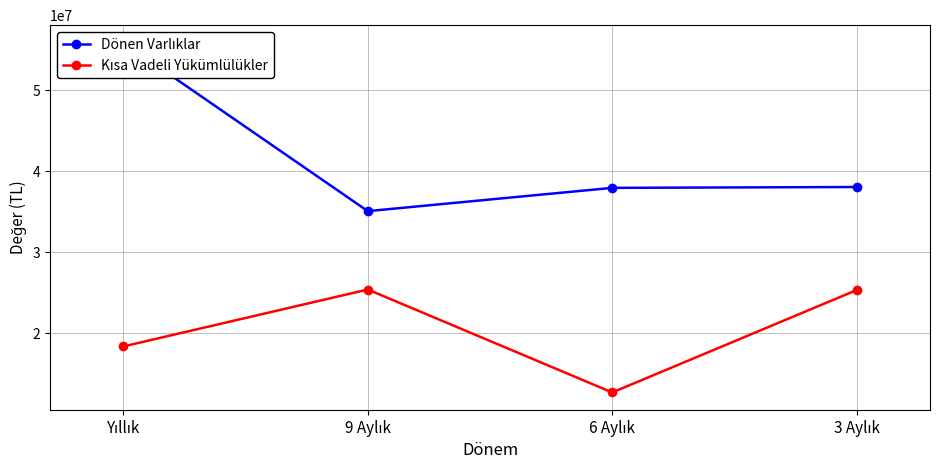

Reading right to left, extract all data points from this chart.

Dönen Varlıklar: 38061455	37955818	35077011	55918188
Kısa Vadeli Yükümlülükler: 25312917	12648506	25380987	18340221